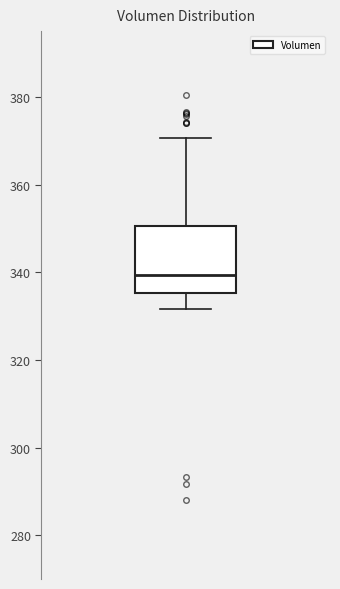

Transcribe this box plot: give where the median line is, the range the box spans, and where the two whiskers end, as read against the y-axis. The values are not printed on the chart, so give them approximately, as read against the axis.

median 340, box 336 to 350, whiskers 332 to 370